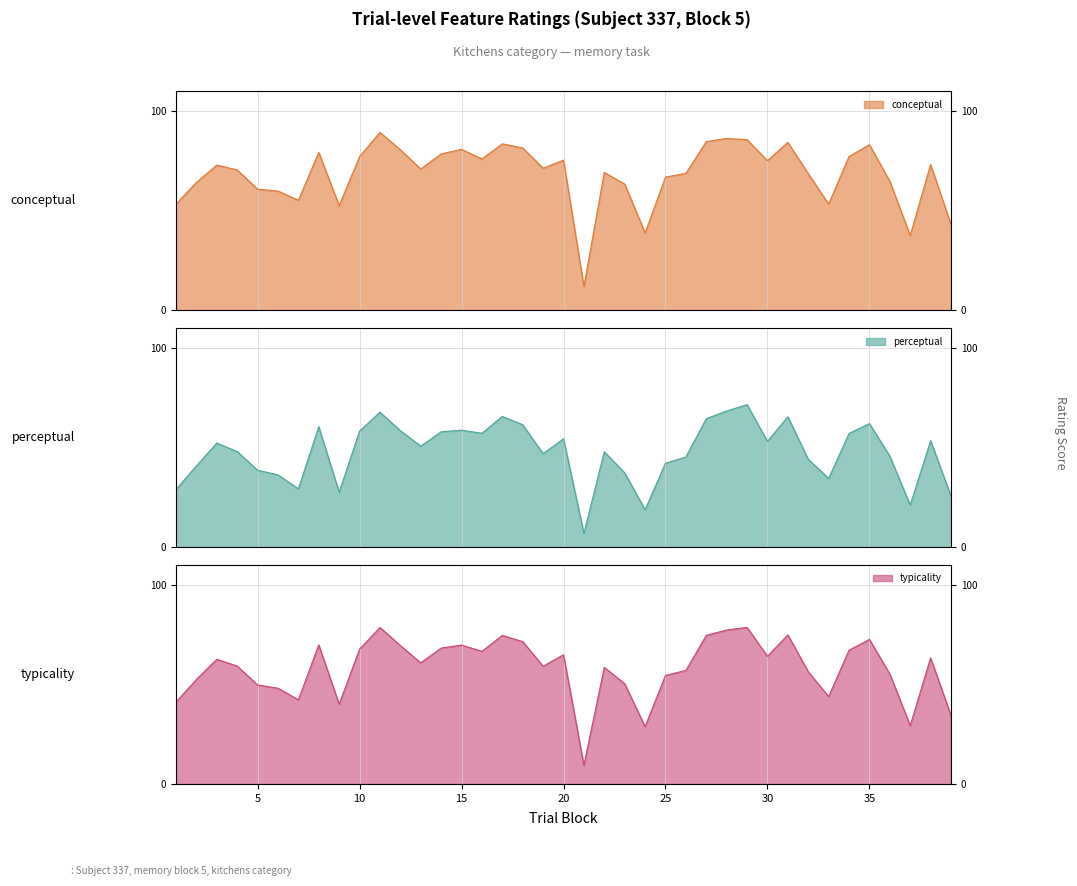

True or false: typicality and conceptual cross at least once.

False